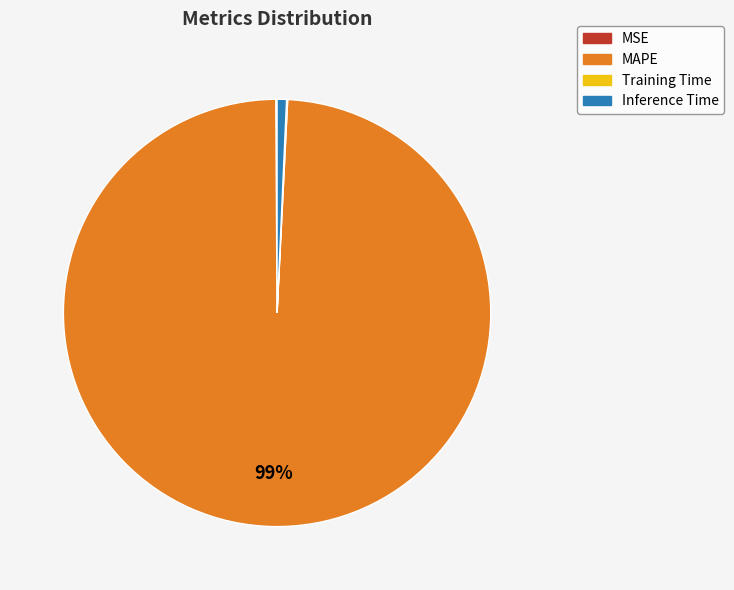

Between MAPE and Inference Time, which is larger?

MAPE